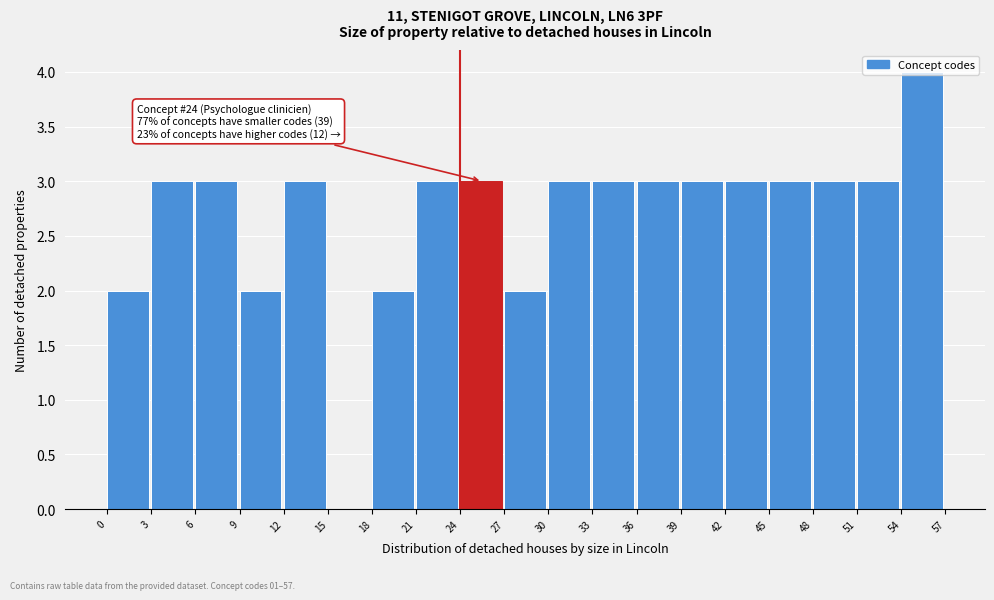

Over which range of the x-axis is the bar tallest?

54 to 57